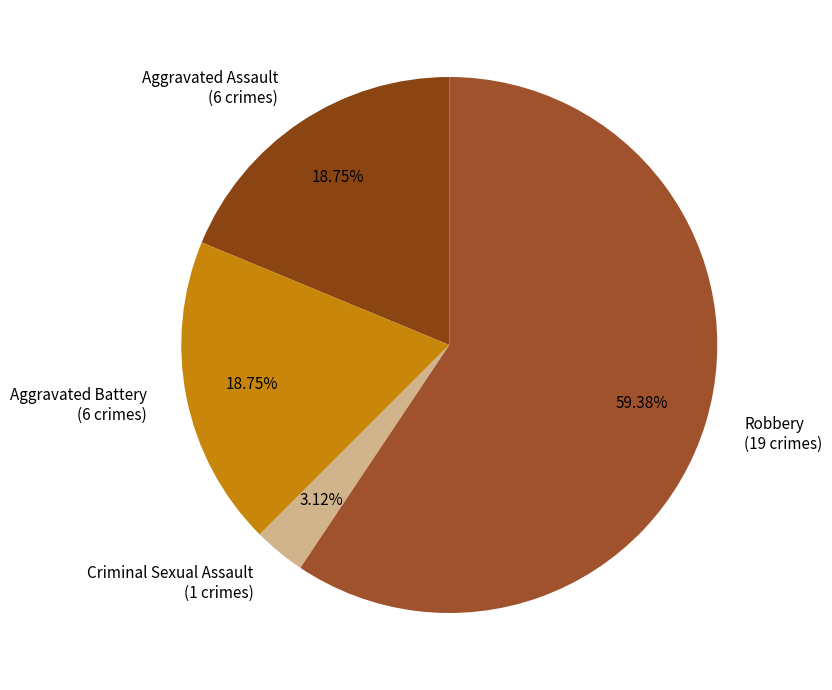

To the nearest percent, what is the difference between the Aggravated Assault and Criminal Sexual Assault slice percentages?

16%